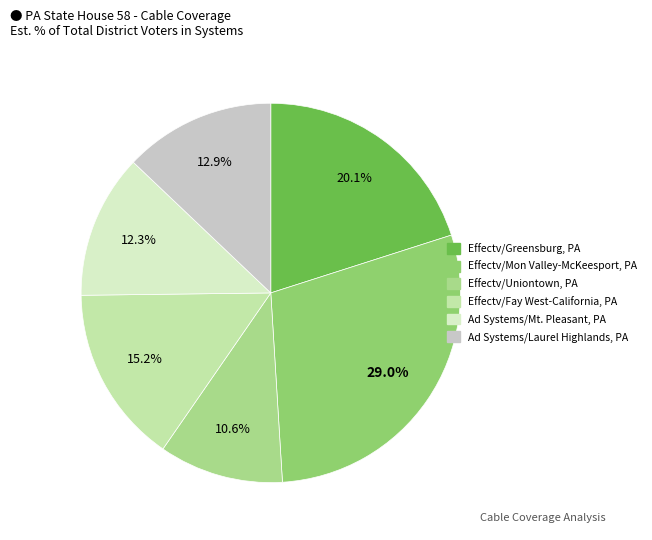

Rank the categories by value from highest to lowest.

Effectv/Mon Valley-McKeesport, PA, Effectv/Greensburg, PA, Effectv/Fay West-California, PA, Ad Systems/Laurel Highlands, PA, Ad Systems/Mt. Pleasant, PA, Effectv/Uniontown, PA